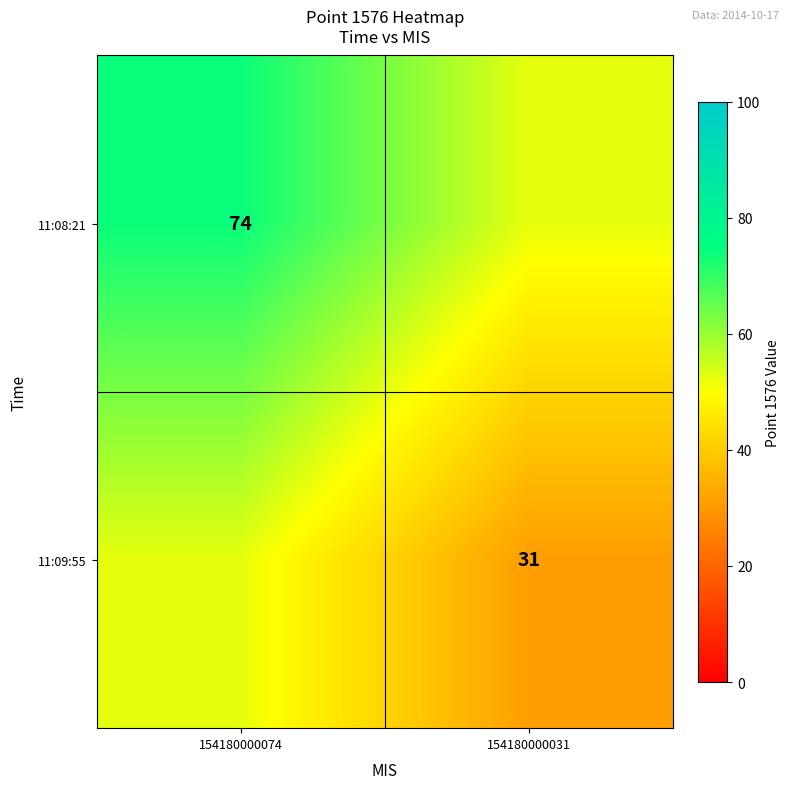

At which category does the chart reach its peak across all series?

154180000074